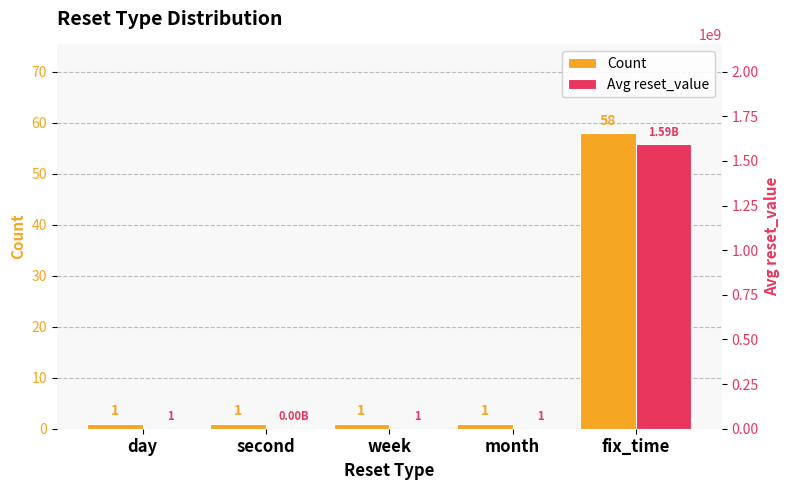

List the series in order of their peak value, highest first.

Avg reset_value, Count